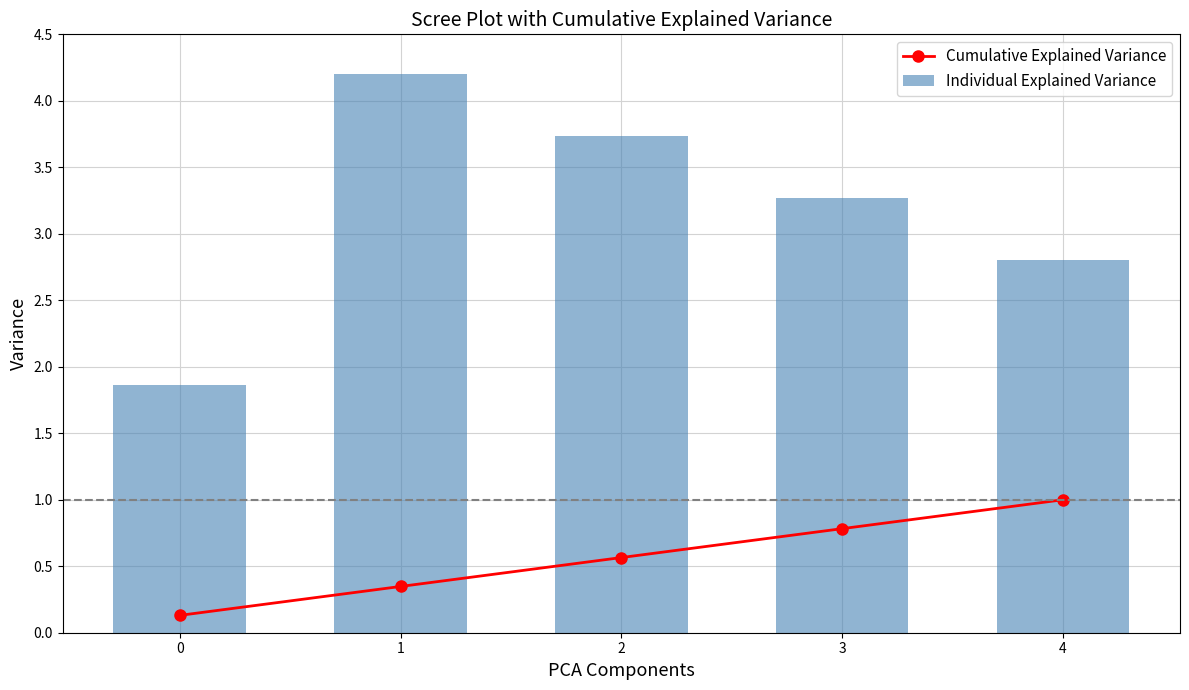

Reading right to left, extract all data points from this chart.

Cumulative Explained Variance: 1.0	0.8	0.6	0.3	0.1
Individual Explained Variance: 2.8	3.3	3.7	4.2	1.9